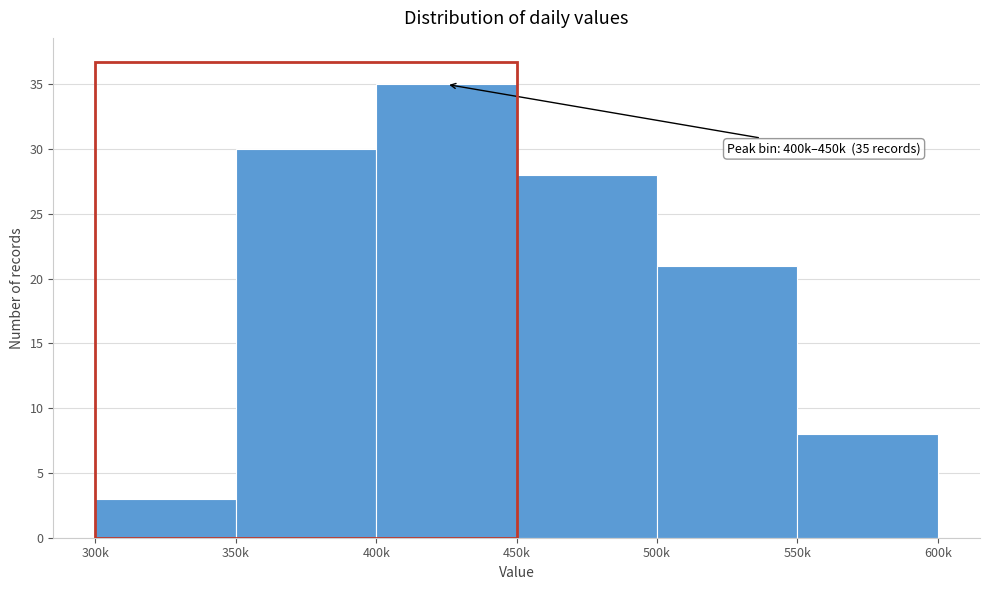

Reading left to right, list all the values displayed in this chart.

300k=3	350k=30	400k=35	450k=28	500k=21	550k=8